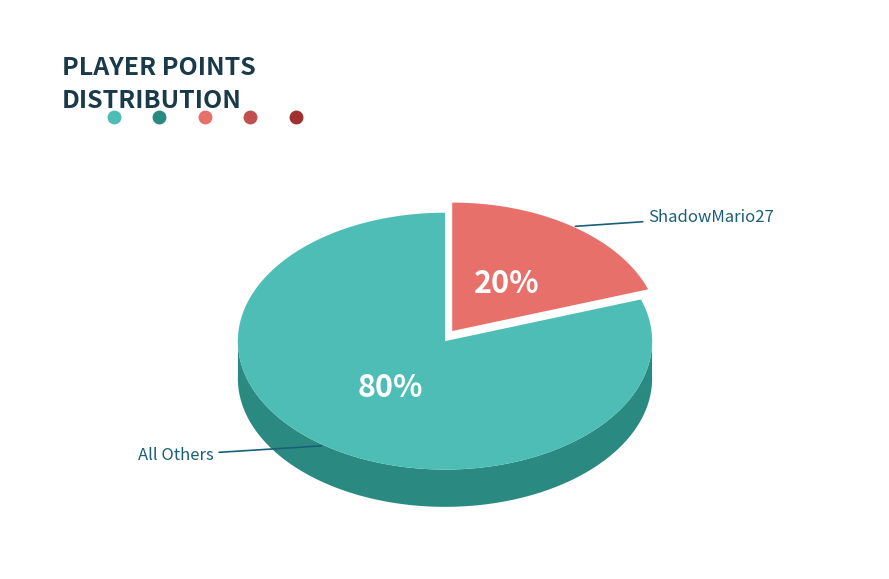

True or false: Anonymous 4 accounts for 17% of the total.

False